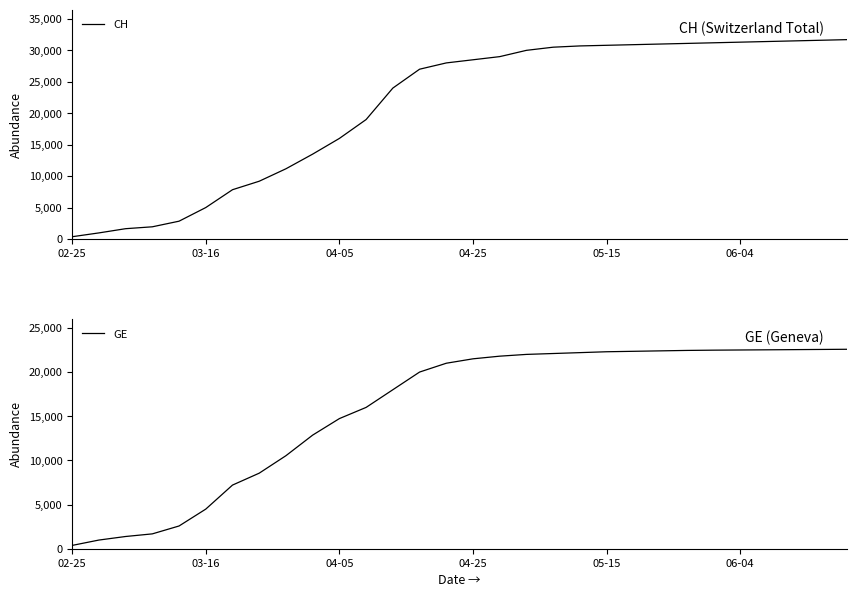

How many categories are shown in the chart?

30